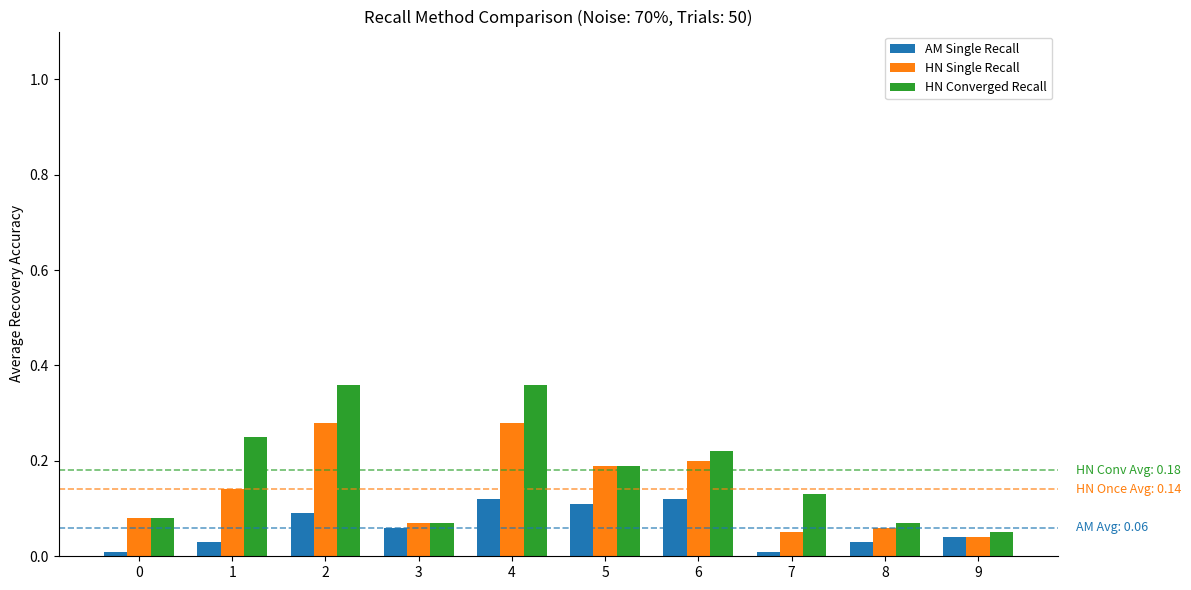

What is the total value across all series at 4?

0.8